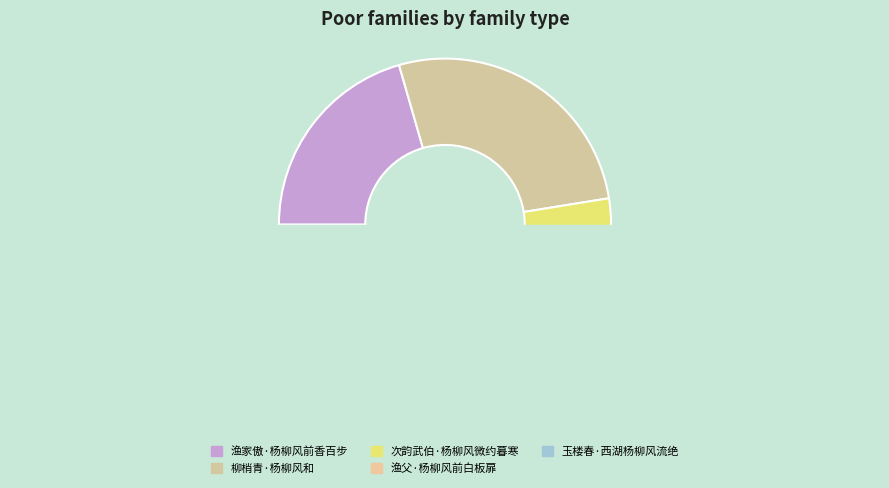

Is it true that 次韵武伯·杨柳风微约暮寒 is 7% of the pie?

False